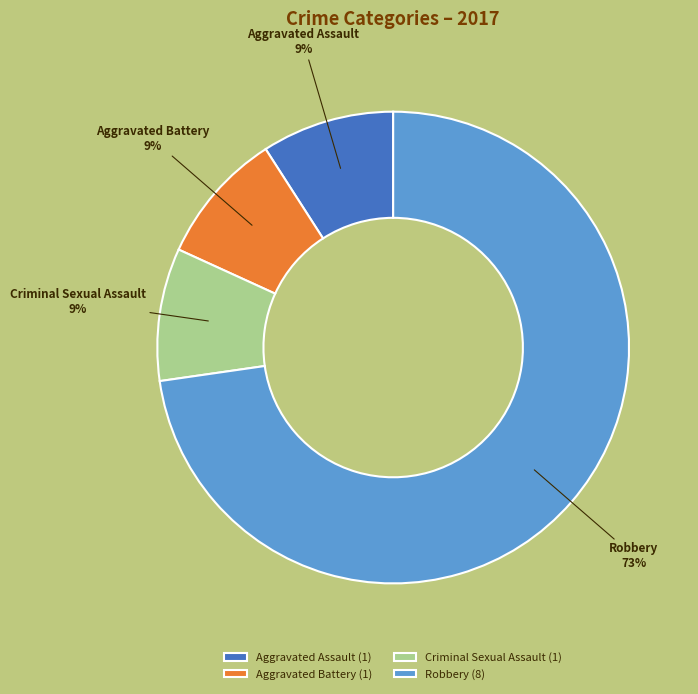

To the nearest percent, what is the average slice percentage?

25%